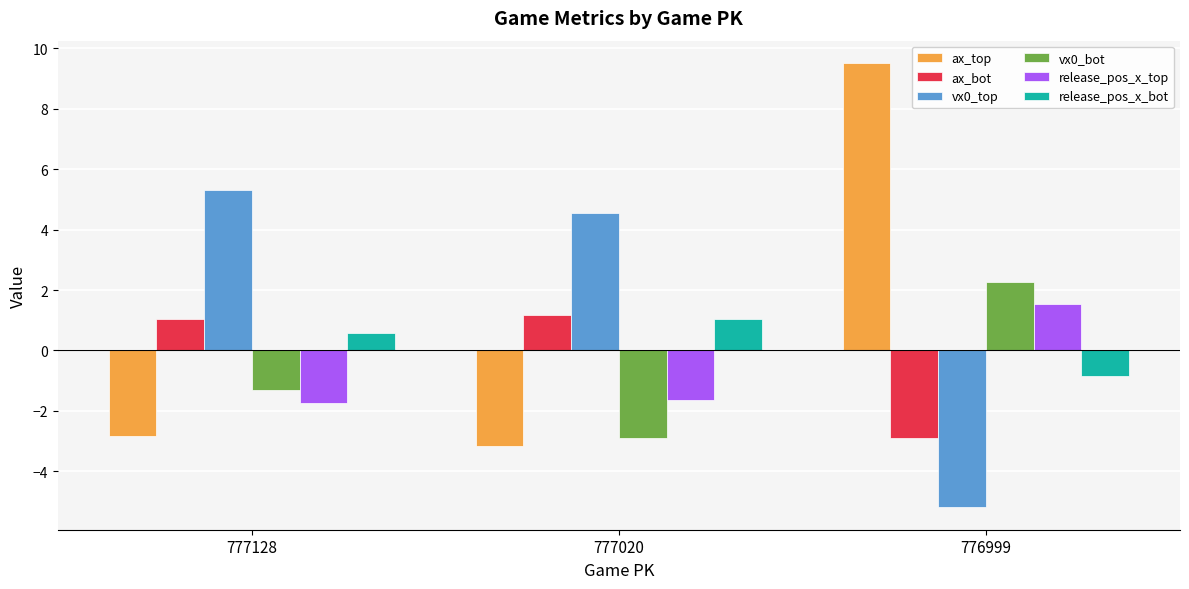

The vx0_bot series shows -2.9 at 777020. True or false?

True